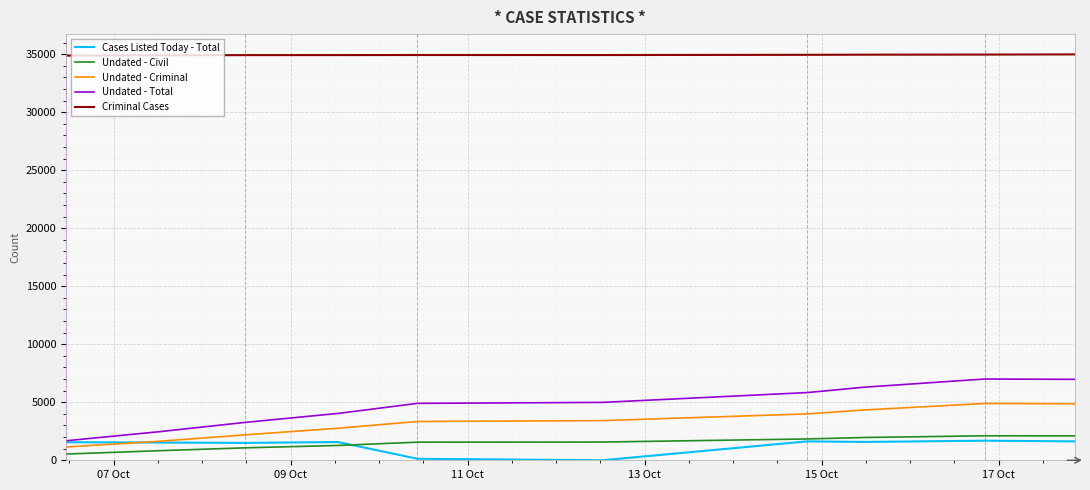

Which series has the largest total across all categories?

Criminal Cases